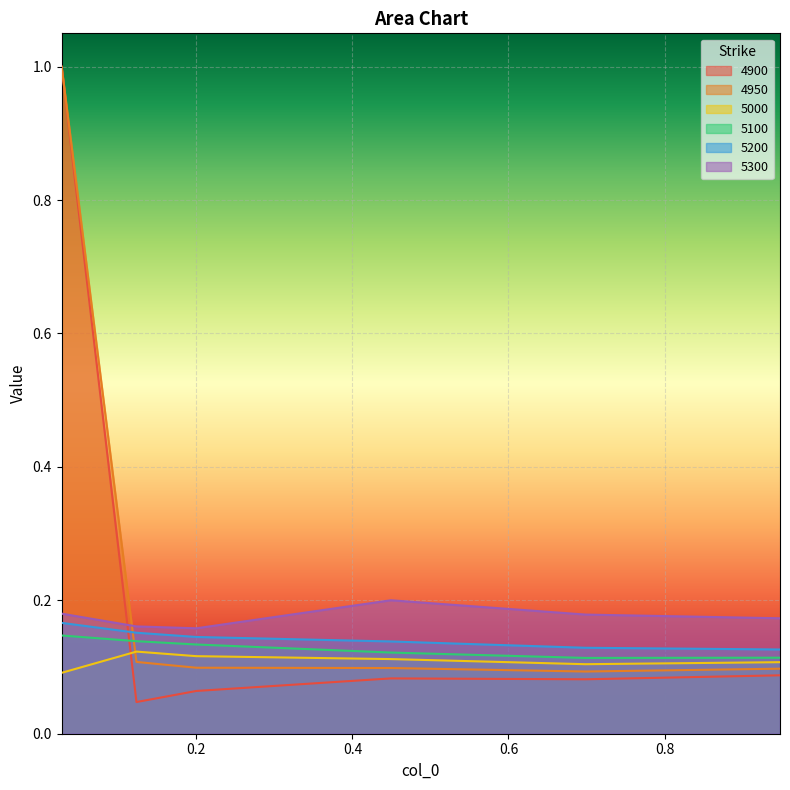

What is the approximate value of 5100 at 0.6986301369863014?

0.1